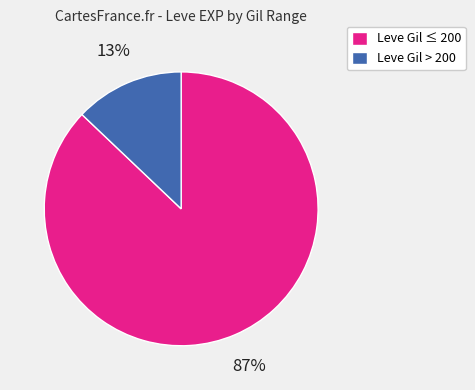

How many slices are in this pie chart?

2